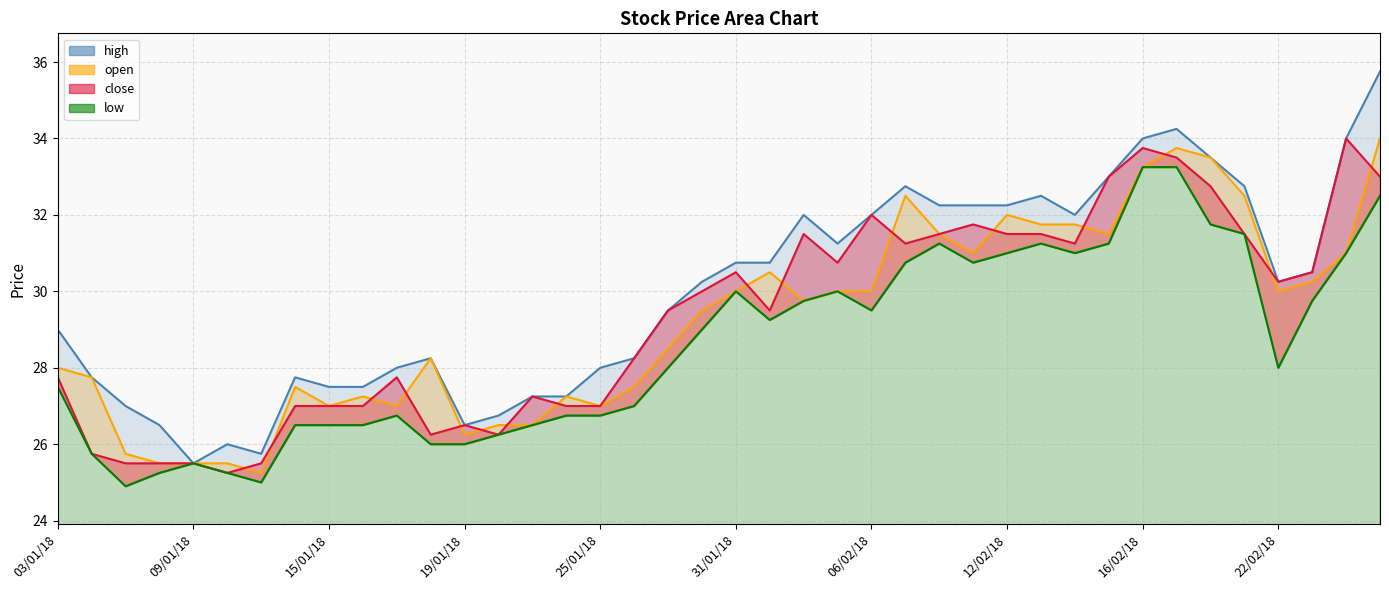

Is the value of open at 12/01/18 greater than the value of low at 13/02/18?

No